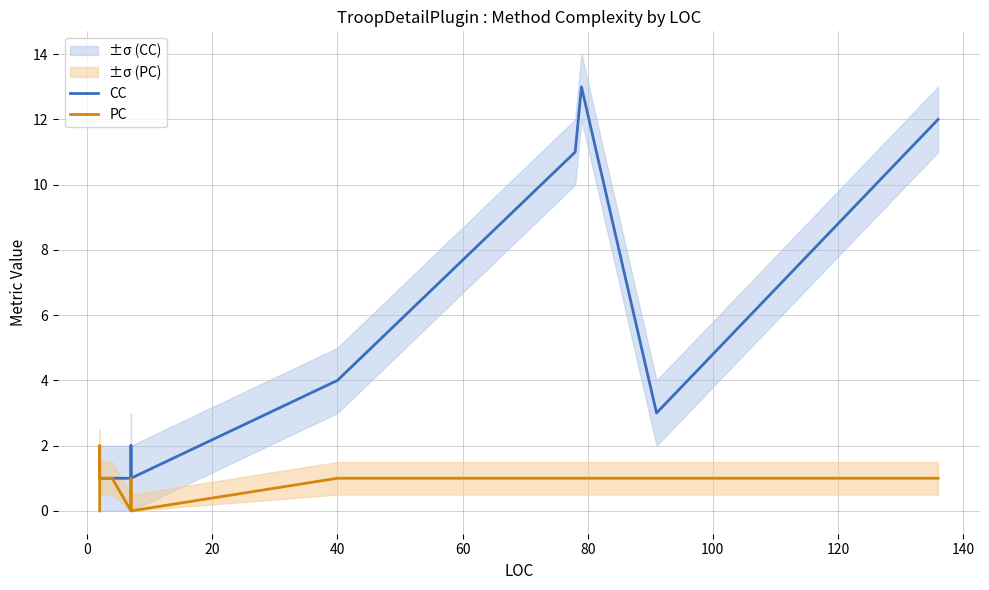

True or false: CC has more than 0 points higher than both neighbors.

True